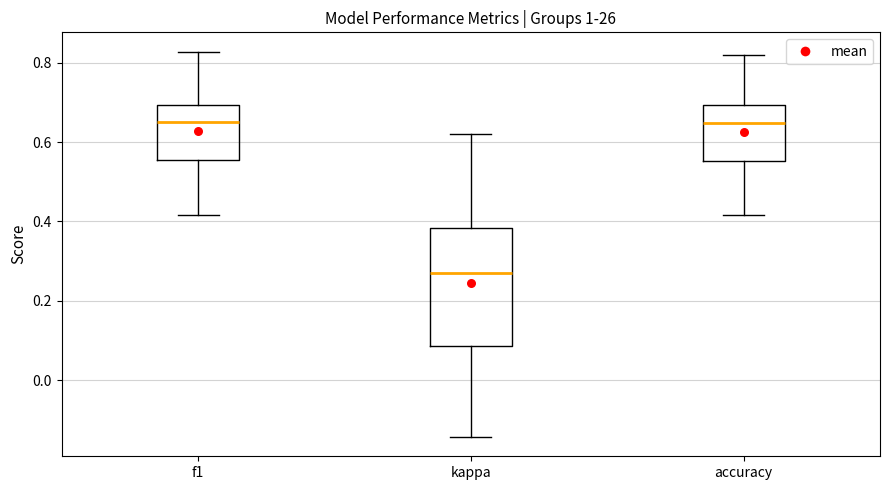

Comparing the boxes themselves (not the whiskers), which one is the tallest?

kappa